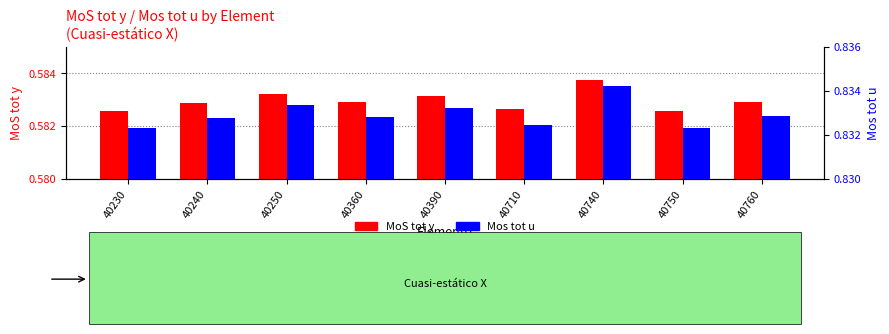

Where is Mos tot u nearest to the value 0?

40230